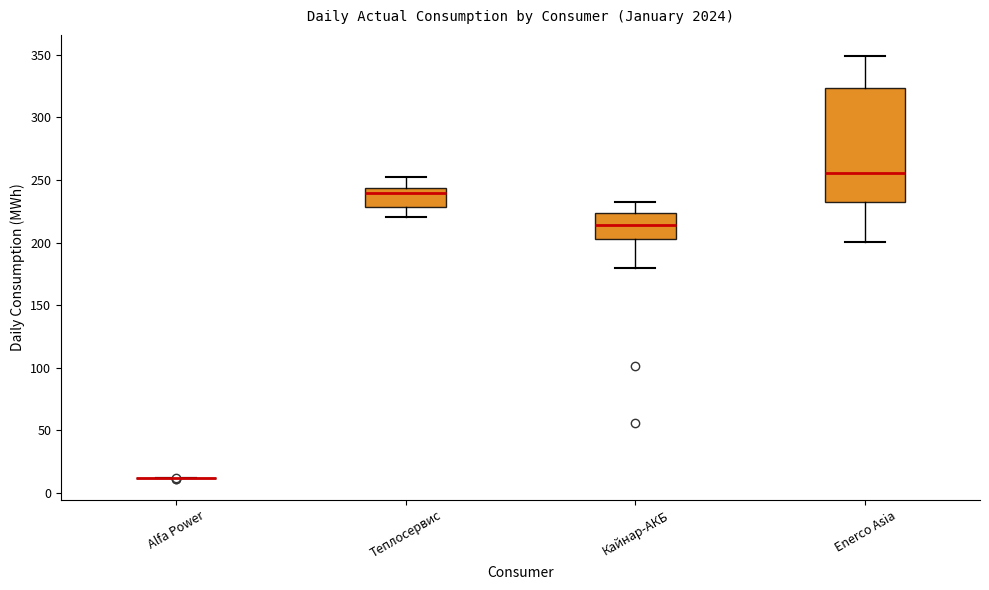

Reading left to right, read every box against the y-axis: the position of its median line, the range the box covers, and the ends of its whiskers. The values are not printed on the chart, so give them approximately, as read against the axis.

Alfa Power: box collapsed to a line at 10, whiskers 10 to 10
Теплосервис: median 240, box 230 to 245, whiskers 220 to 250
Кайнар-АКБ: median 215, box 205 to 225, whiskers 180 to 235
Enerco Asia: median 255, box 230 to 325, whiskers 200 to 350